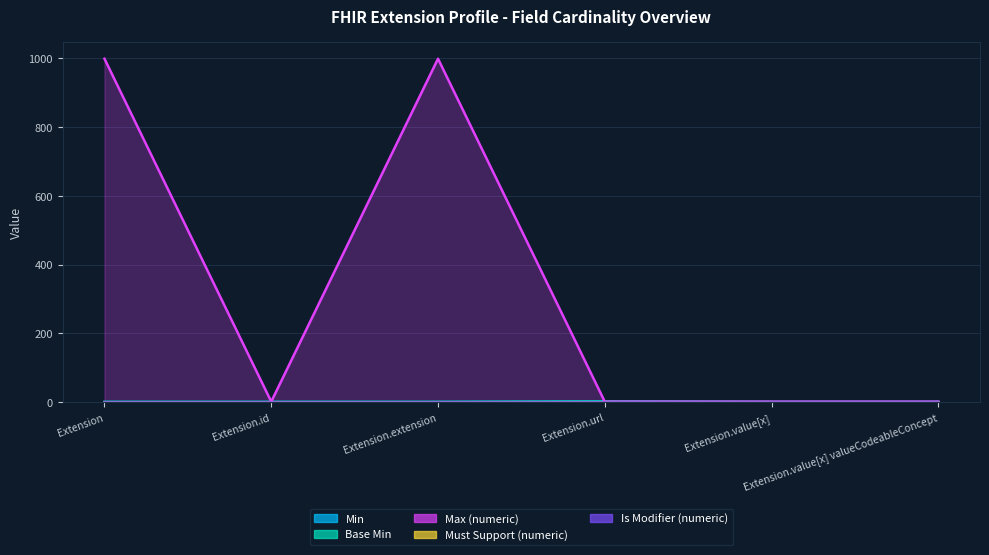

What is the maximum value for Min?

1